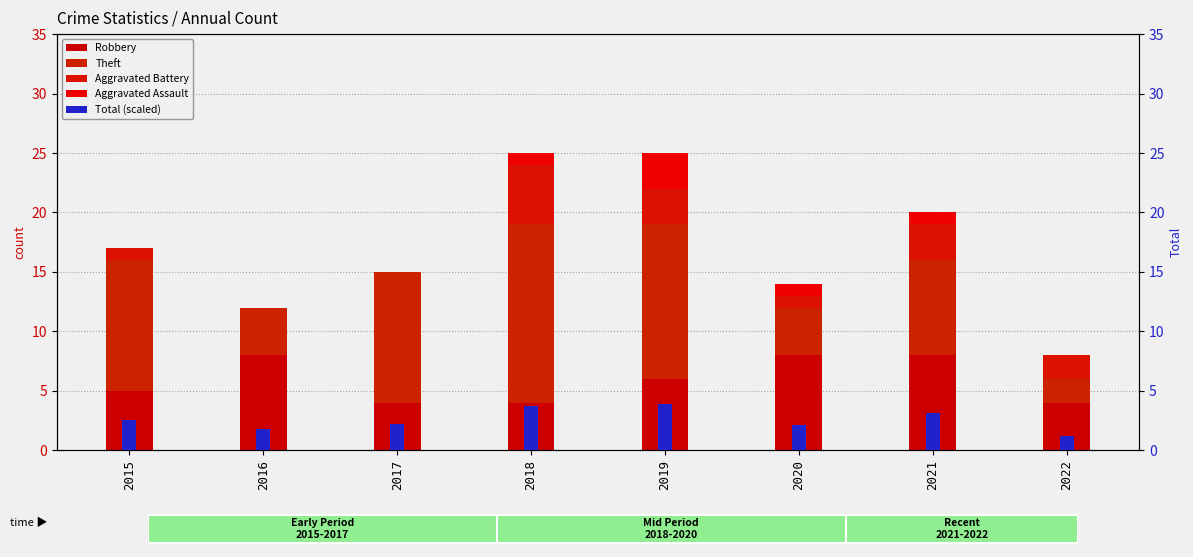

At which category is the sum across all series the highest?

2019